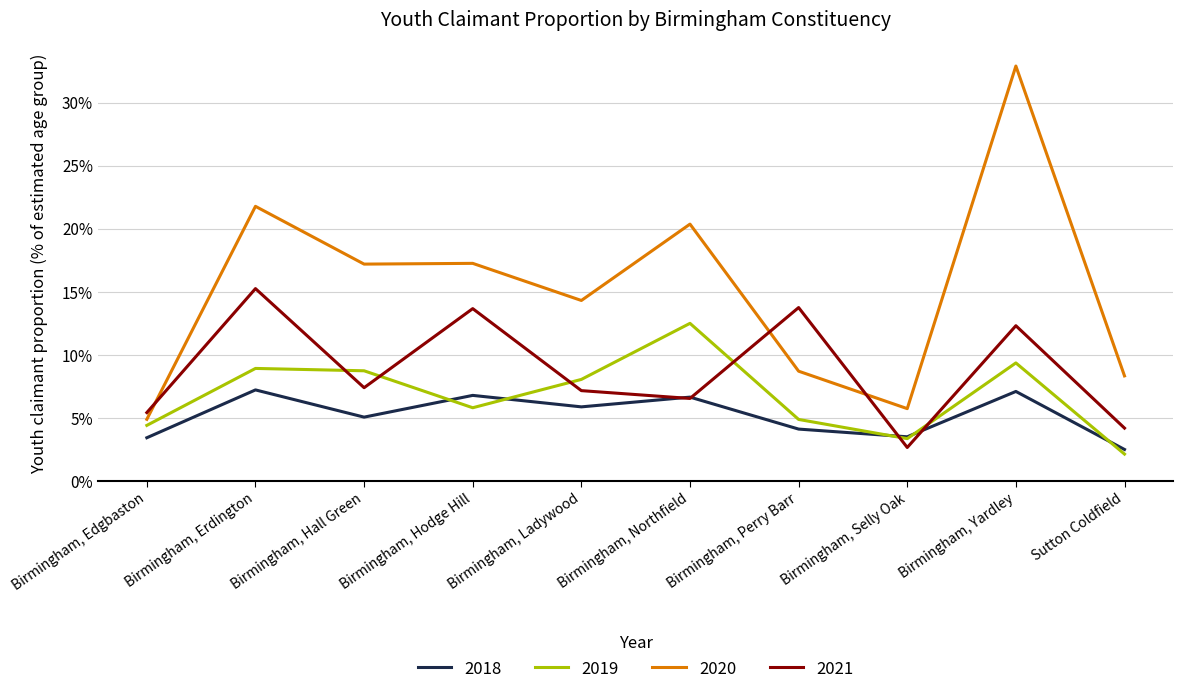

List the labels in order of 2018 value, smallest first.

Sutton Coldfield, Birmingham, Edgbaston, Birmingham, Selly Oak, Birmingham, Perry Barr, Birmingham, Hall Green, Birmingham, Ladywood, Birmingham, Northfield, Birmingham, Hodge Hill, Birmingham, Yardley, Birmingham, Erdington